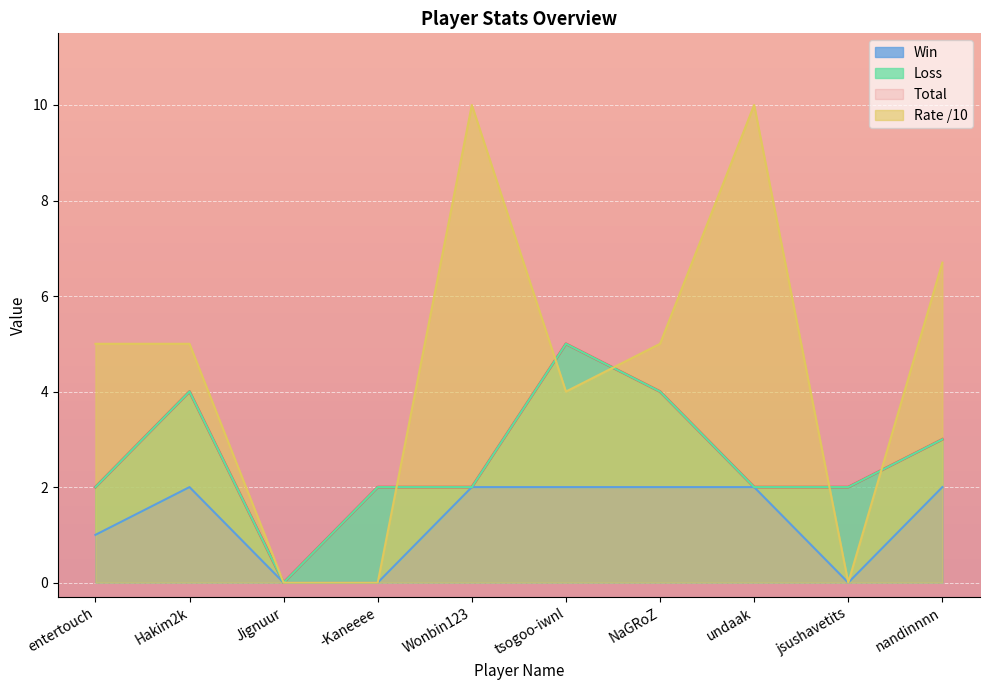

Reading left to right, what are all the values shown in this chart?

Total: entertouch=2.0	Hakim2k=4.0	Jignuur=0.0	-Kaneeee=2.0	Wonbin123=2.0	tsogoo-iwnl=5.0	NaGRoZ=4.0	undaak=2.0	jsushavetits=2.0	nandinnnn=3.0
Win: entertouch=1.0	Hakim2k=2.0	Jignuur=0.0	-Kaneeee=0.0	Wonbin123=2.0	tsogoo-iwnl=2.0	NaGRoZ=2.0	undaak=2.0	jsushavetits=0.0	nandinnnn=2.0
Rate: entertouch=5.0	Hakim2k=5.0	Jignuur=0.0	-Kaneeee=0.0	Wonbin123=10.0	tsogoo-iwnl=4.0	NaGRoZ=5.0	undaak=10.0	jsushavetits=0.0	nandinnnn=6.7